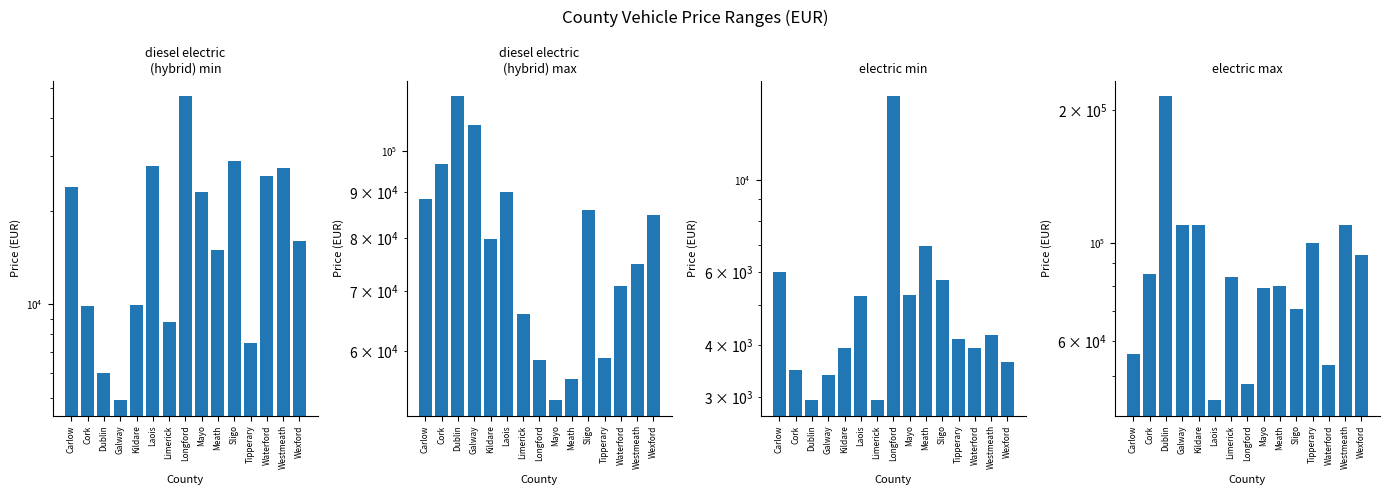

What is the label of the 1st bar from the left?

Carlow